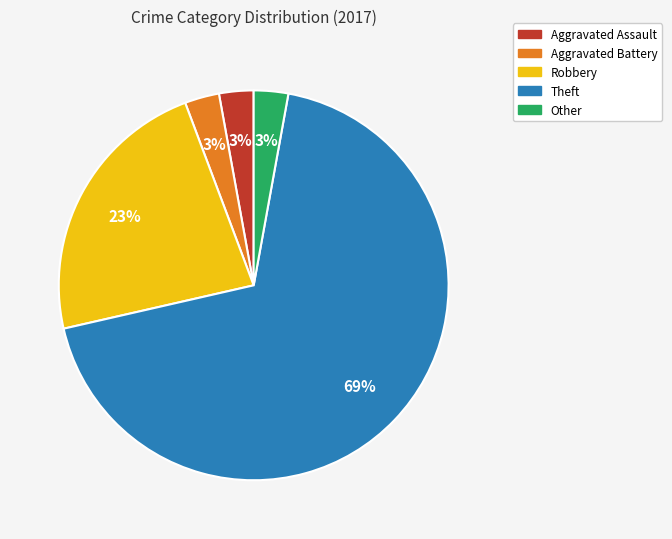

To the nearest percent, what is the average slice percentage?

20%